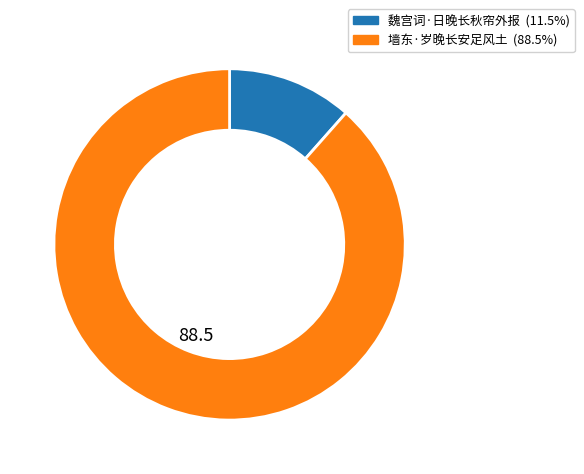

Is there any slice that represents more than half of the pie?

Yes